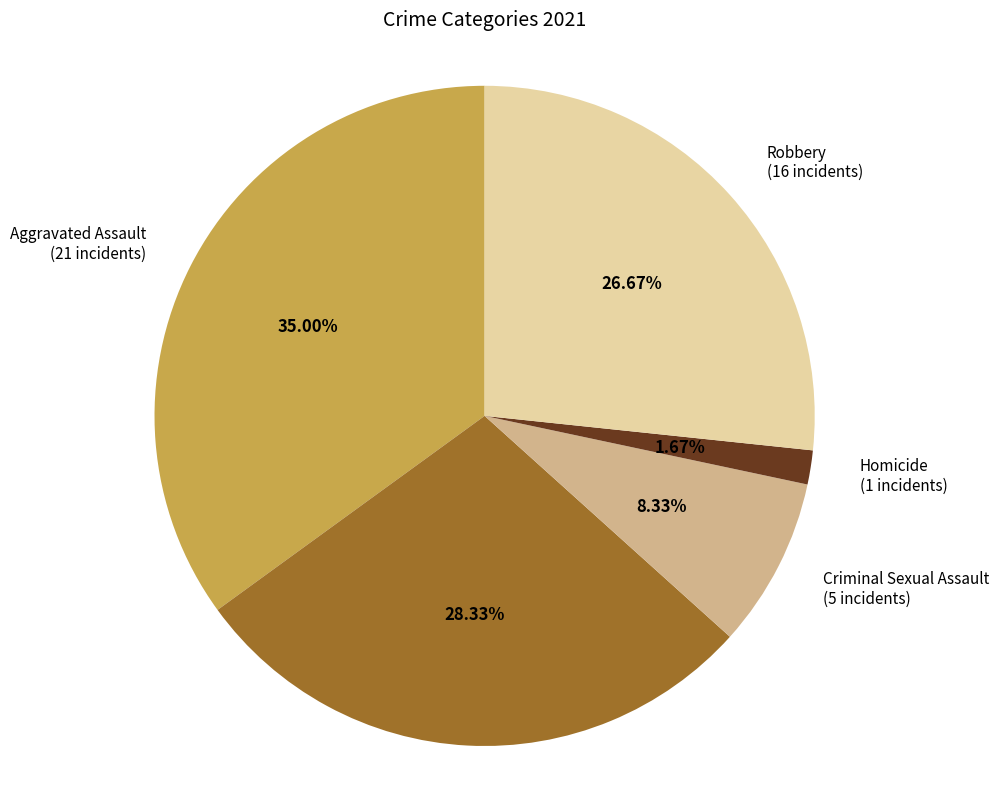

To the nearest percent, what is the average slice percentage?

20%